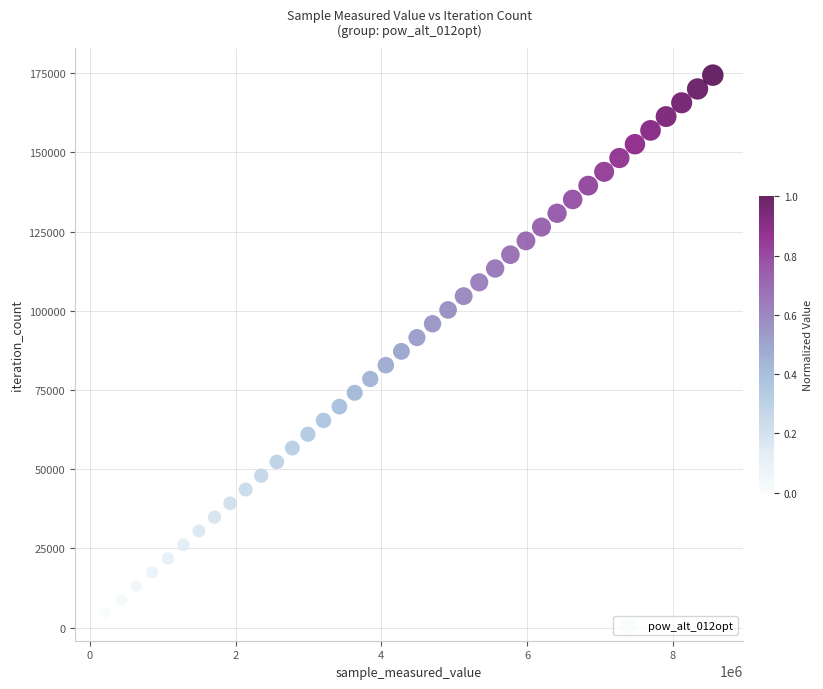

What is the range of X values (max minus min)?

8331960